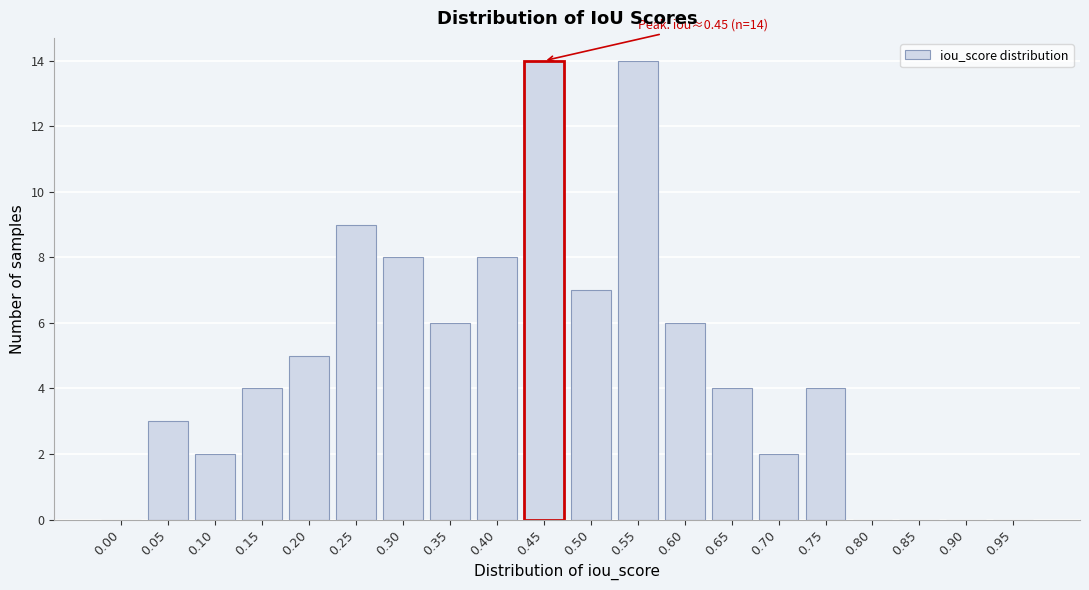

Reading left to right, what are all the values shown in this chart?

0.00=0	0.05=3	0.10=2	0.15=4	0.20=5	0.25=9	0.30=8	0.35=6	0.40=8	0.45=14	0.50=7	0.55=14	0.60=6	0.65=4	0.70=2	0.75=4	0.80=0	0.85=0	0.90=0	0.95=0